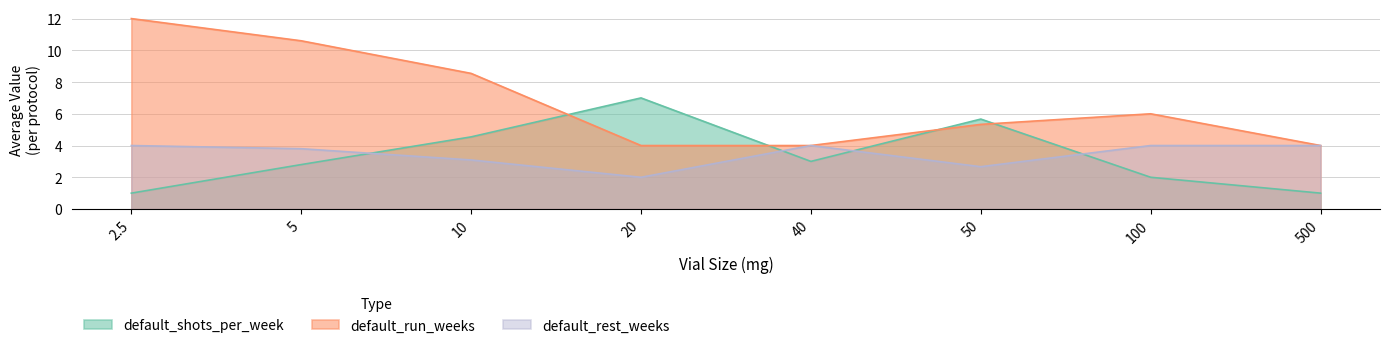

What is the difference between the default_run_weeks values at 50 and 5?

5.3